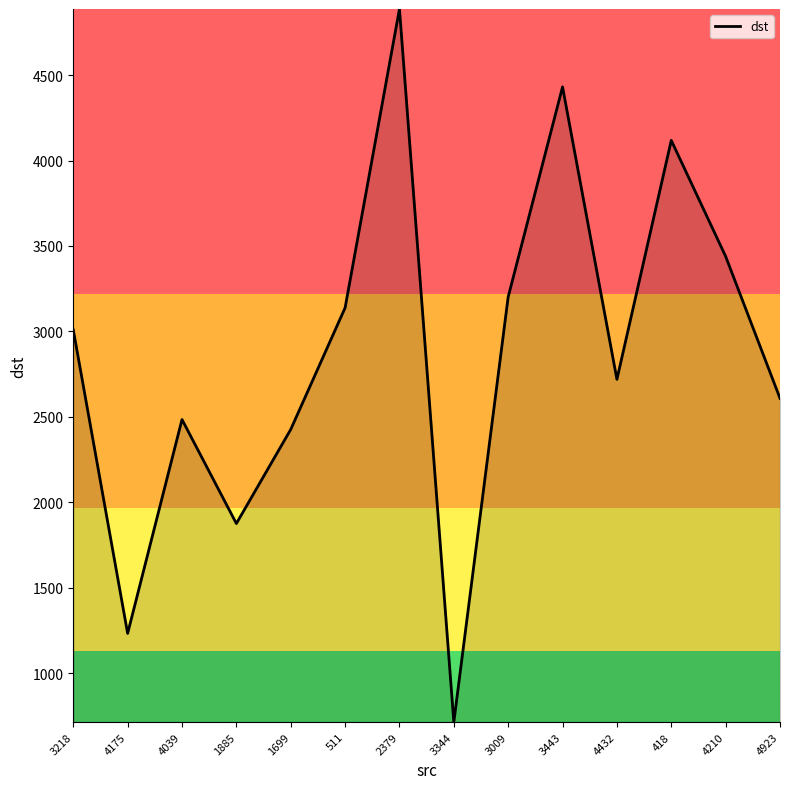

What is the difference between the values at 418 and 4175?

2886